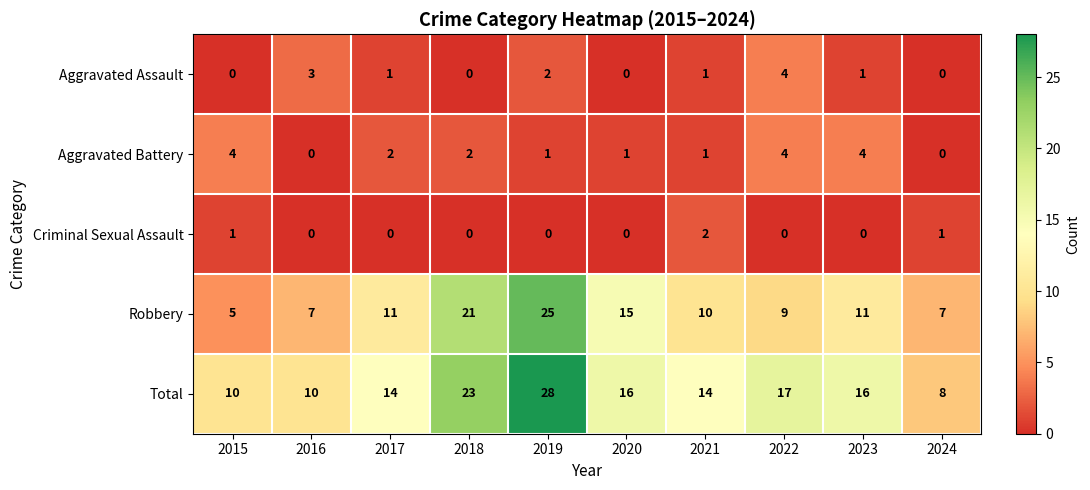

The value of Robbery at 2021 is 10. True or false?

True